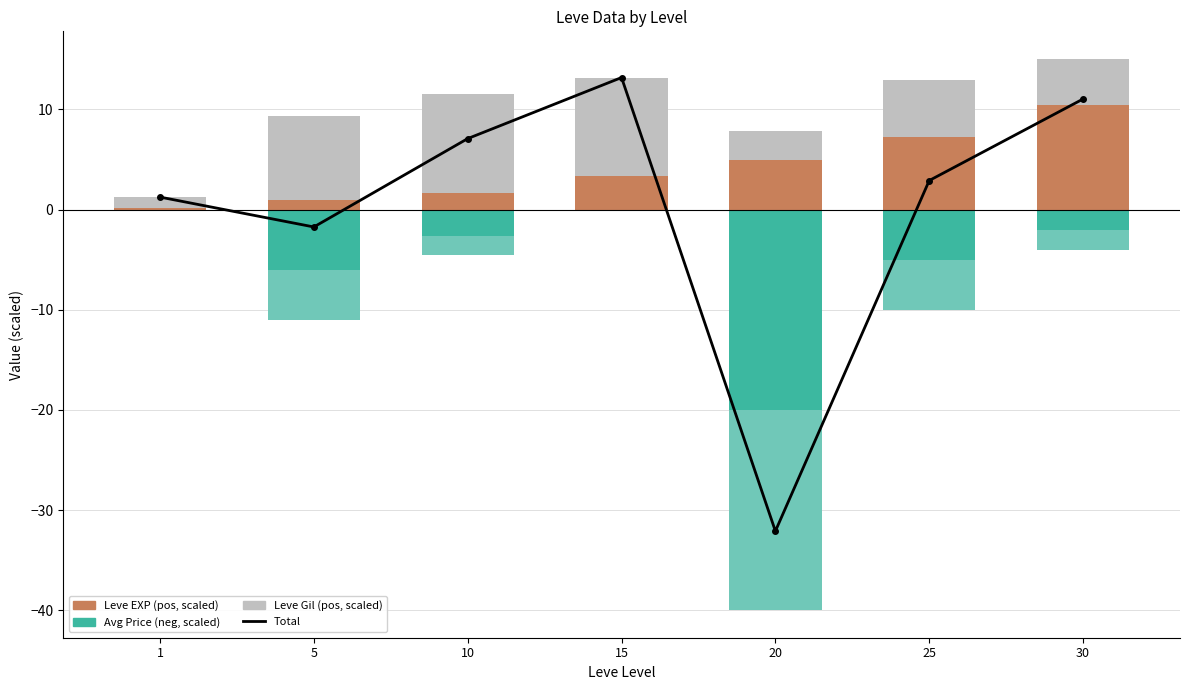

What is the average value of the Avg Price (neg, scaled) series?

-5.1